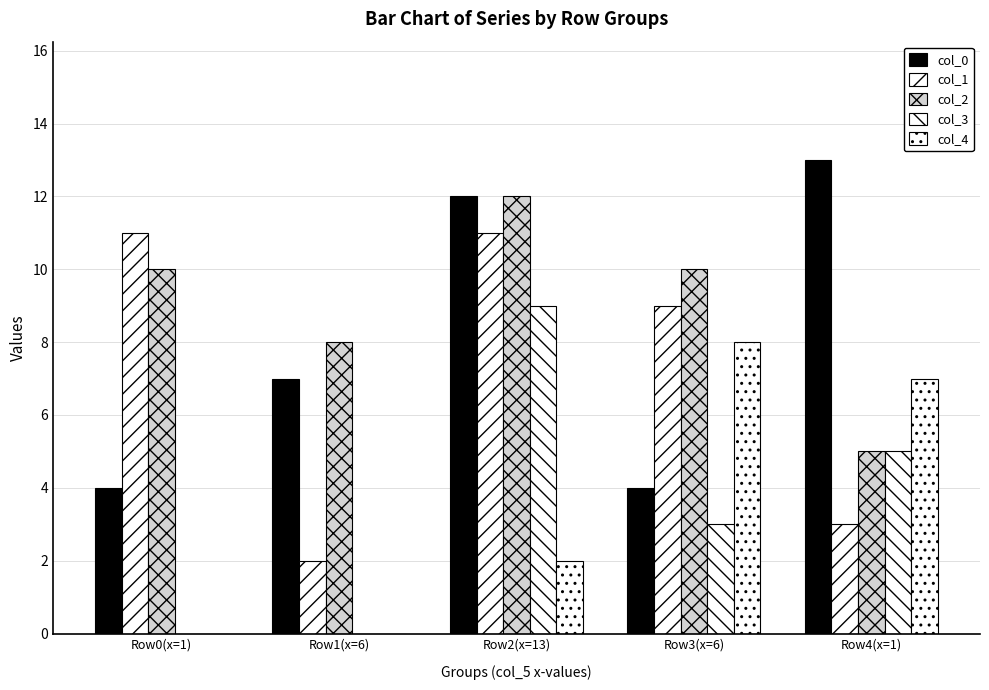

At which label does col_3 first exceed 3?

Row2(x=13)